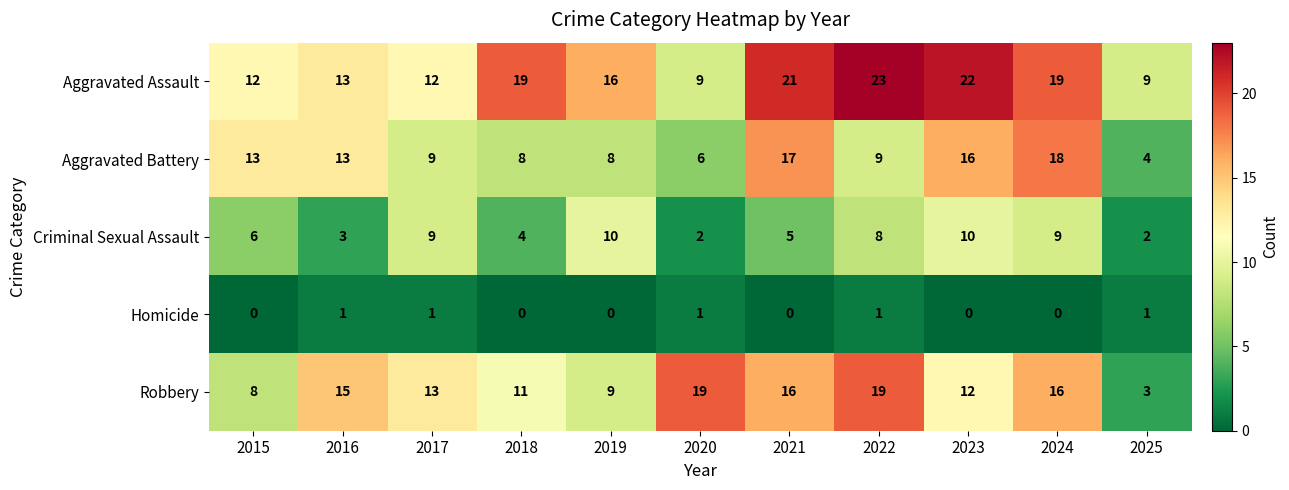

How many distinct data groups are displayed?

5